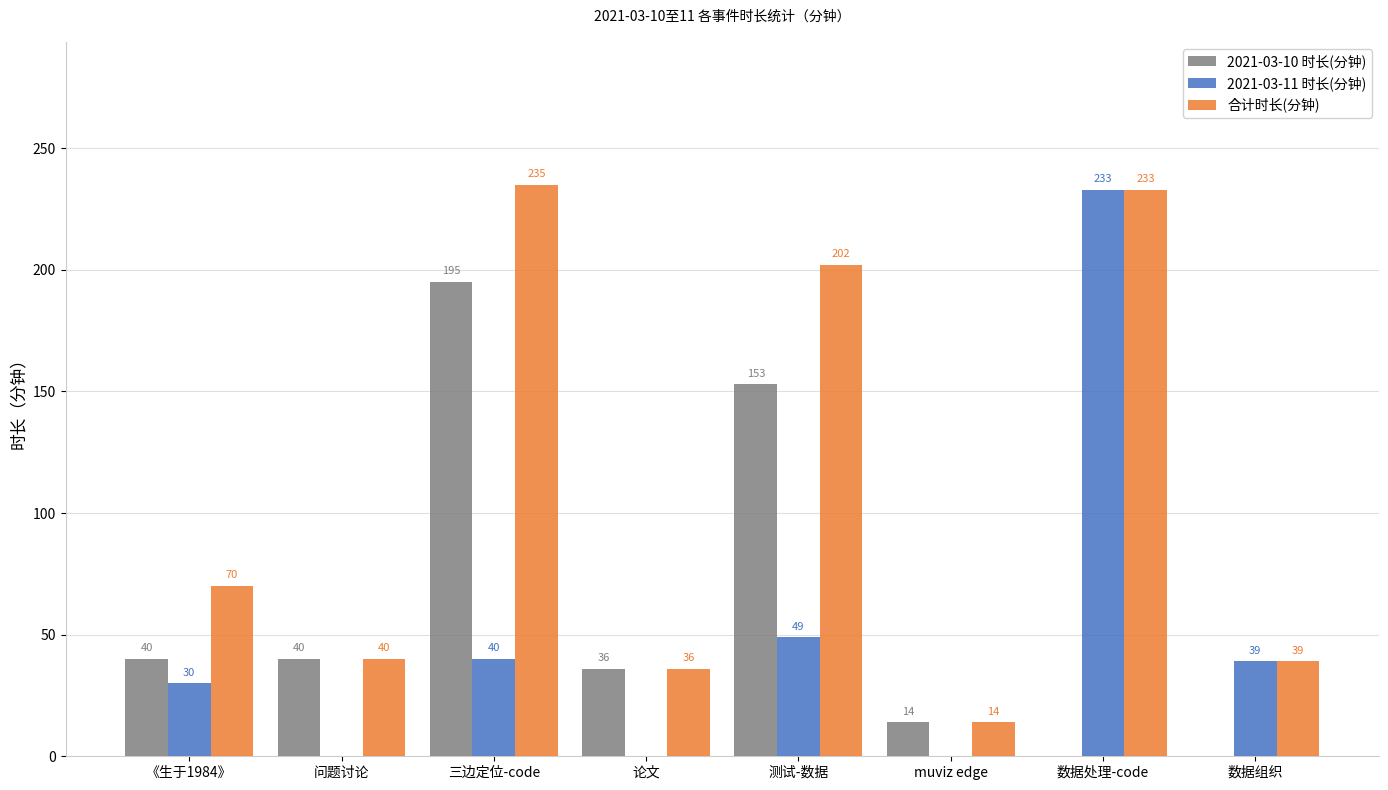

Reading left to right, transcribe all the data shown in this chart.

2021-03-10 时长(分钟): 《生于1984》=40	问题讨论=40	三边定位-code=195	论文=36	测试-数据=153	muviz edge=14	数据处理-code=0	数据组织=0
2021-03-11 时长(分钟): 《生于1984》=30	问题讨论=0	三边定位-code=40	论文=0	测试-数据=49	muviz edge=0	数据处理-code=233	数据组织=39
合计时长(分钟): 《生于1984》=70	问题讨论=40	三边定位-code=235	论文=36	测试-数据=202	muviz edge=14	数据处理-code=233	数据组织=39